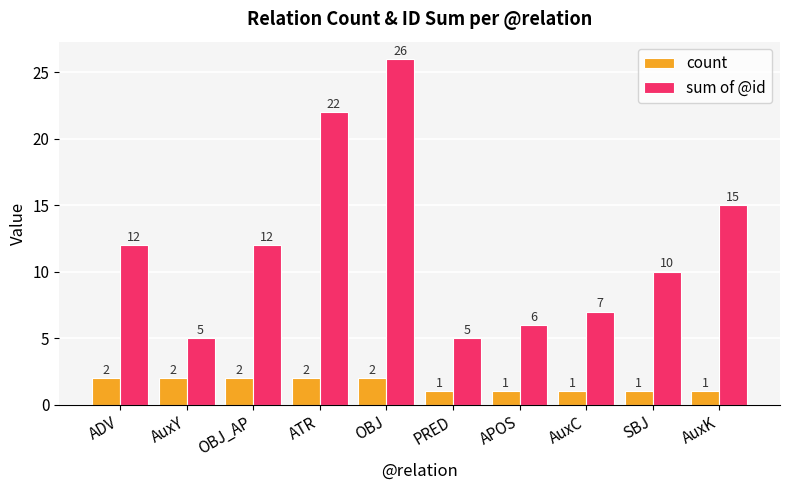

What is the spread (max minus min) of values at OBJ?

24